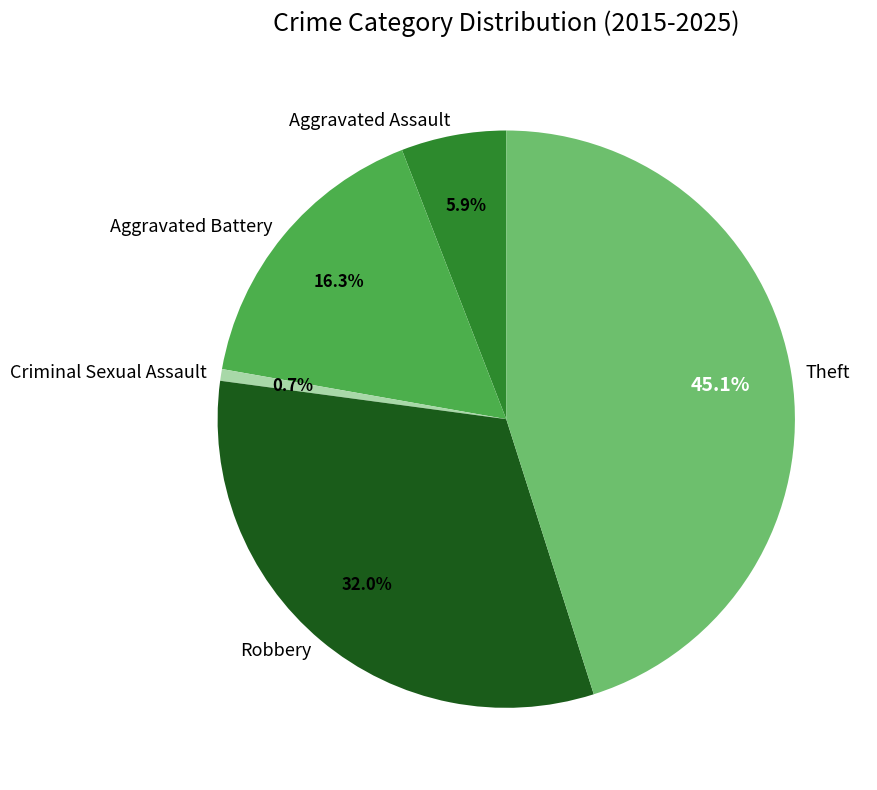

Rank the categories by value from lowest to highest.

Criminal Sexual Assault, Aggravated Assault, Aggravated Battery, Robbery, Theft